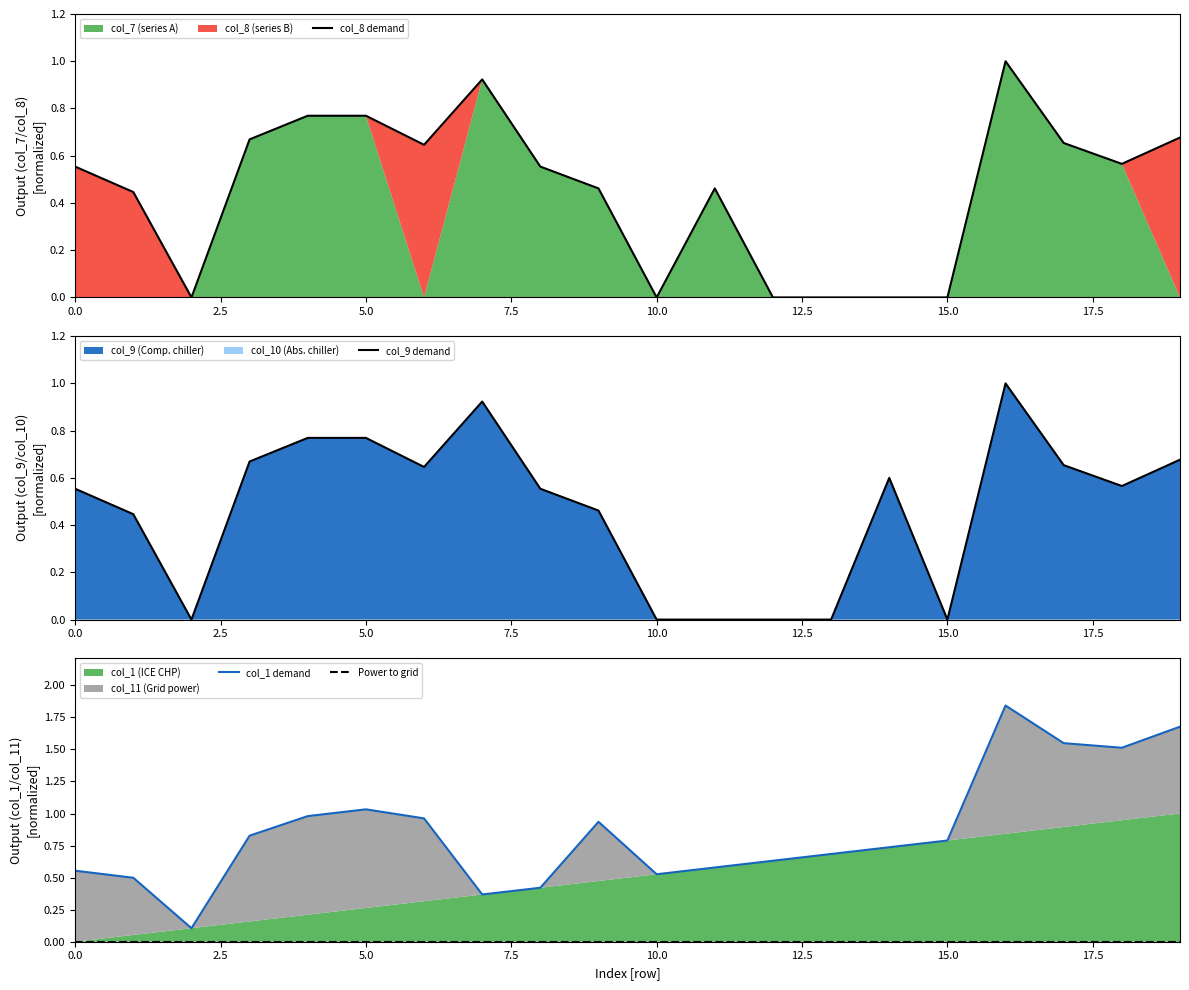

How many lines are shown in the chart?

4